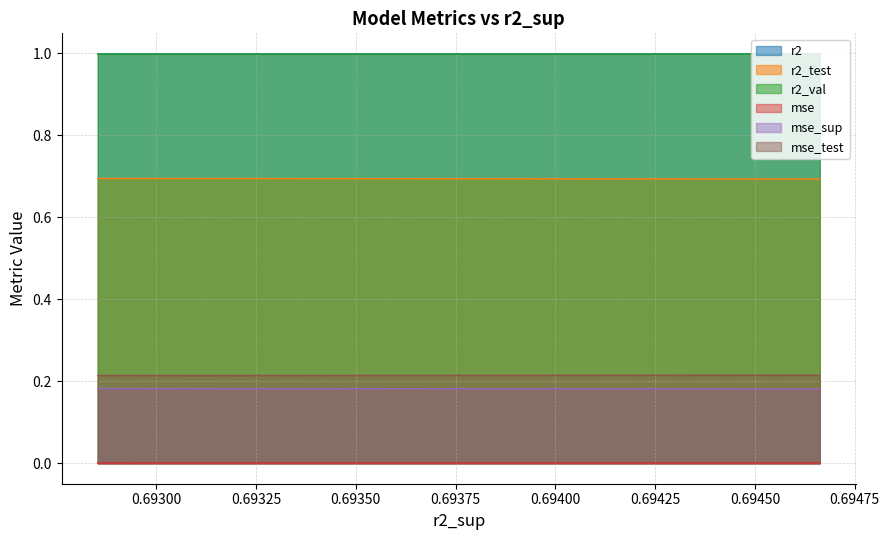

The value of mse_test at 0.69475 is 0.4. True or false?

False